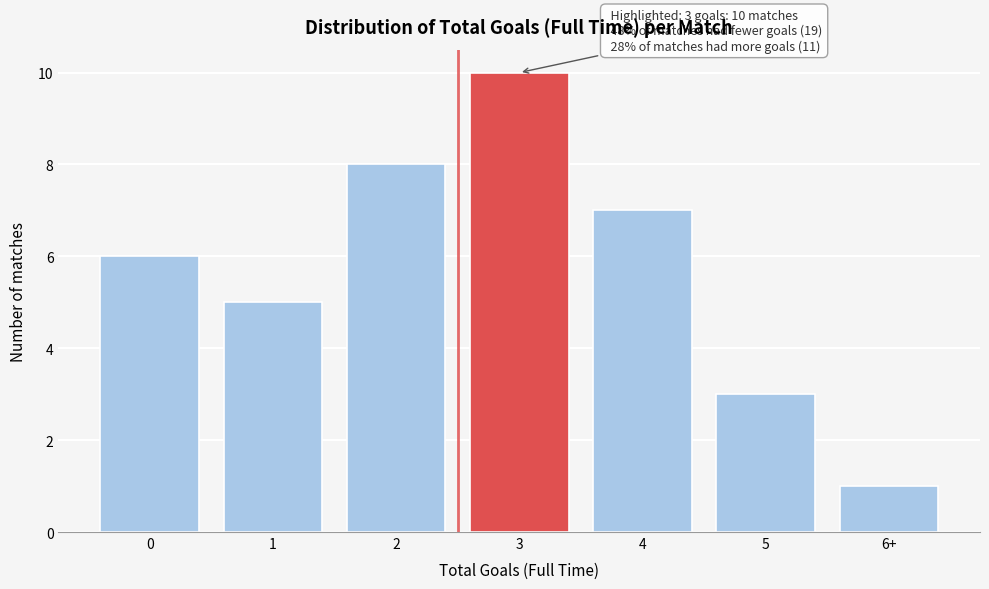

Reading right to left, list all the values displayed in this chart.

1	3	7	10	8	5	6